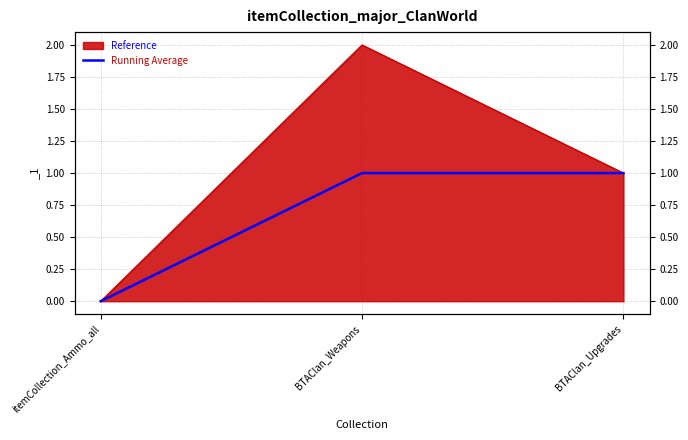

Reading left to right, list all the values displayed in this chart.

itemCollection_Ammo_all=0	BTAClan_Weapons=1	BTAClan_Upgrades=1